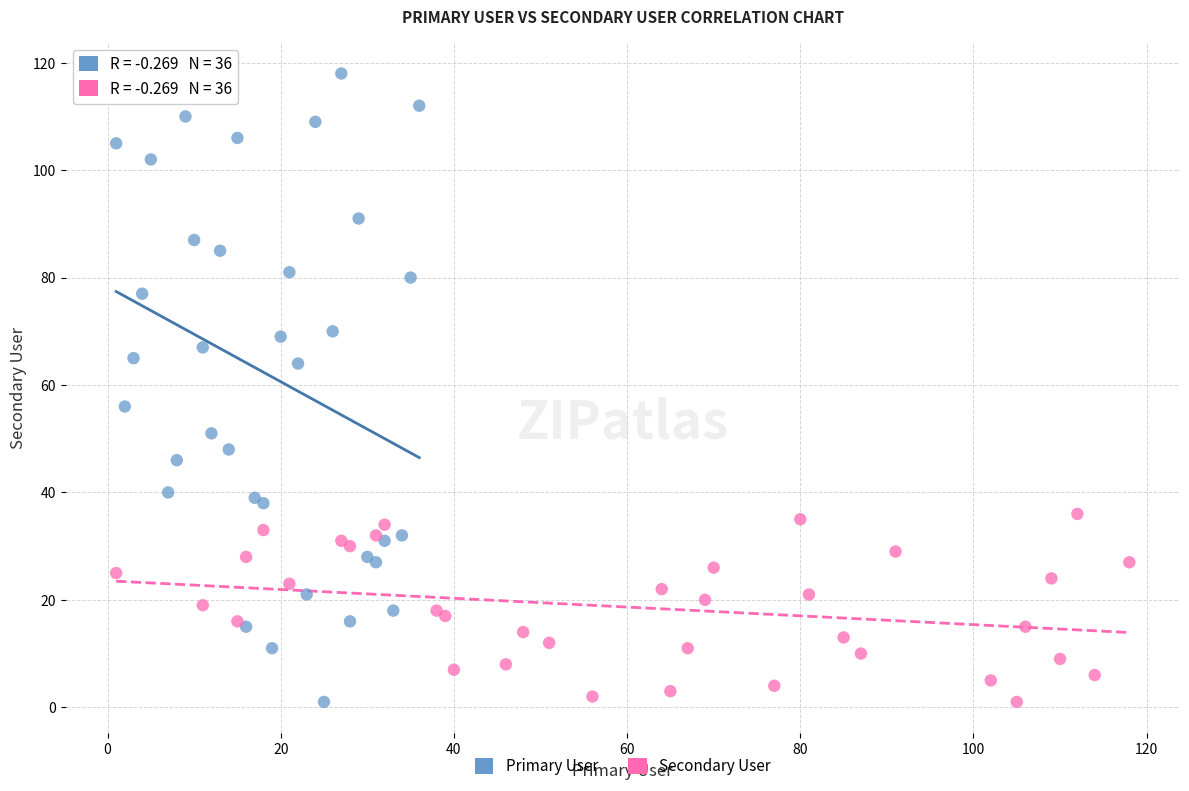

What are all the series names shown in the legend?

Primary User, Secondary User